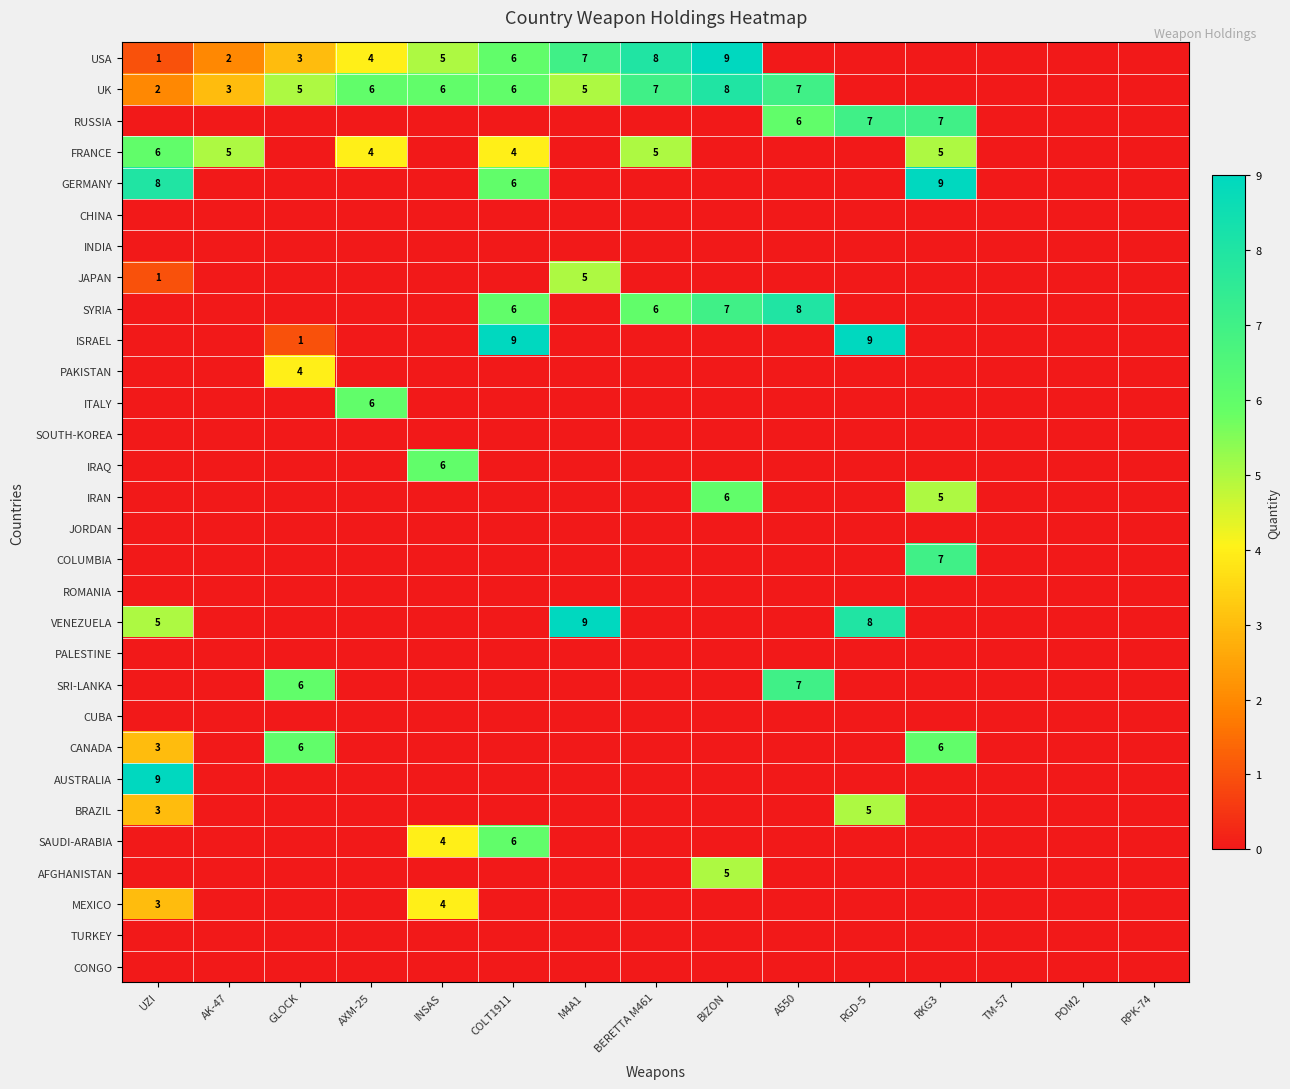

True or false: USA has a value of 2 at AK-47.

True